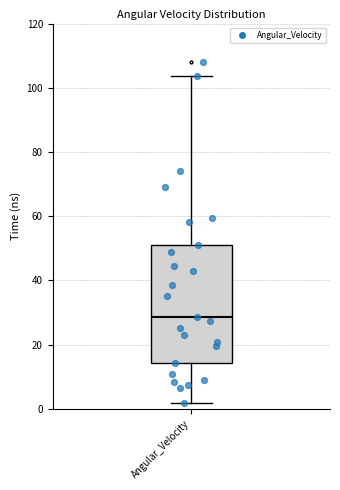

Transcribe this box plot: give where the median line is, the range the box spans, and where the two whiskers end, as read against the y-axis. The values are not printed on the chart, so give them approximately, as read against the axis.

median 28, box 14 to 52, whiskers 2 to 104